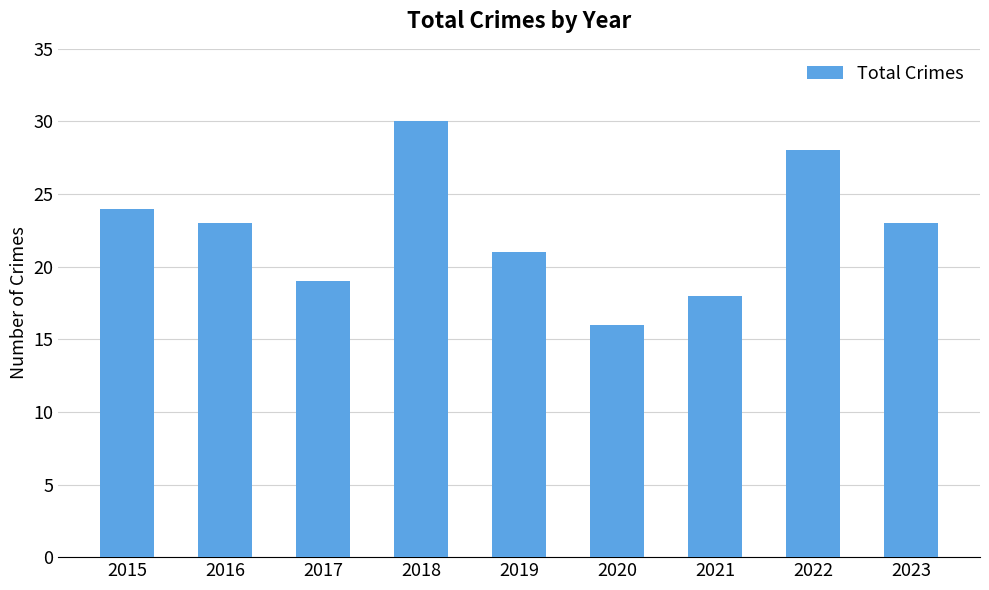

What is the minimum value shown in the chart?

16